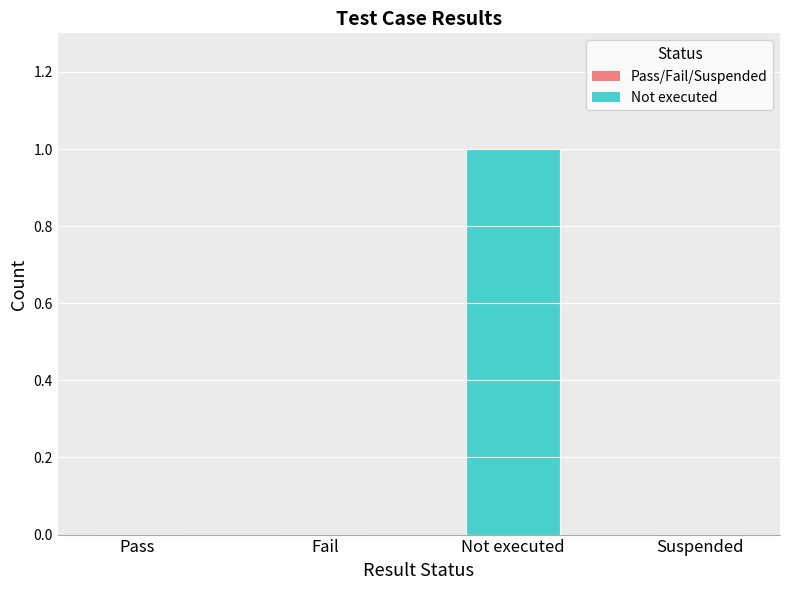

Which has a higher value, Not executed or Pass?

Not executed